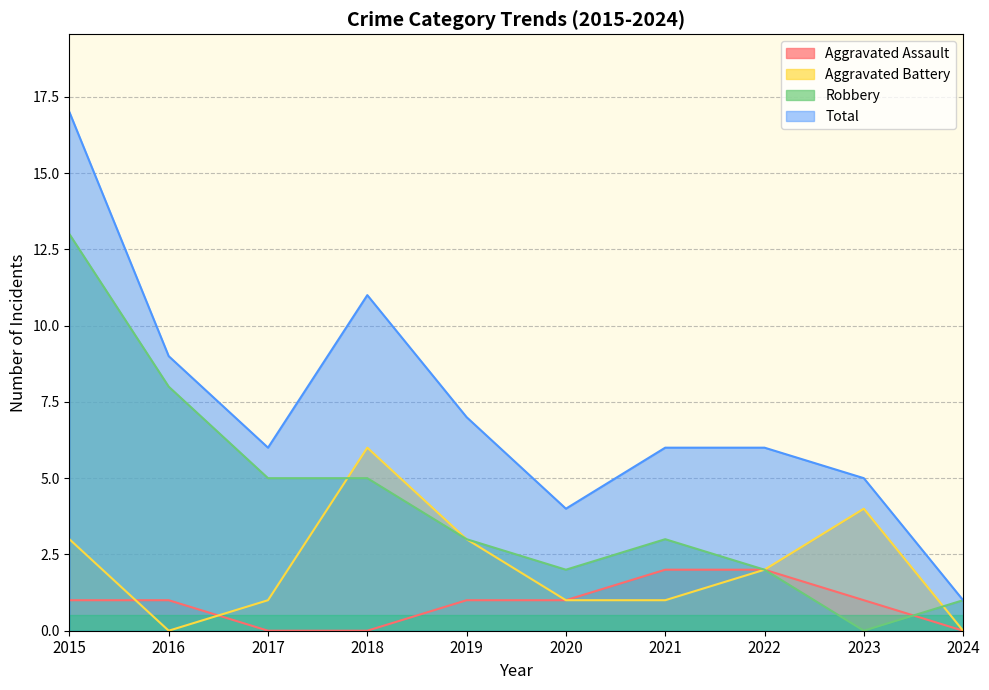

True or false: Aggravated Assault and Total cross at least once.

False